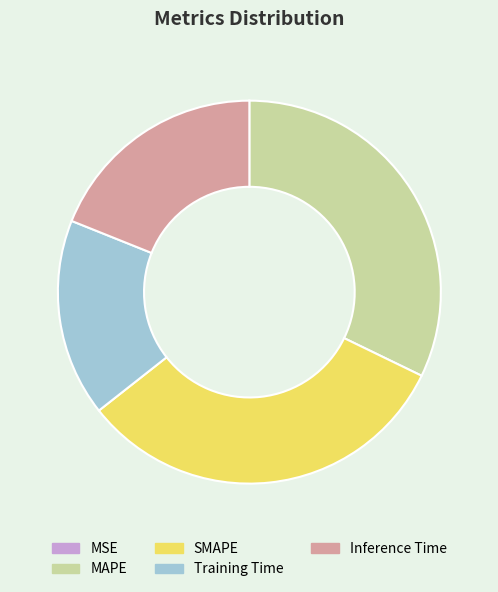

Does MAPE account for over 50% of the chart?

No